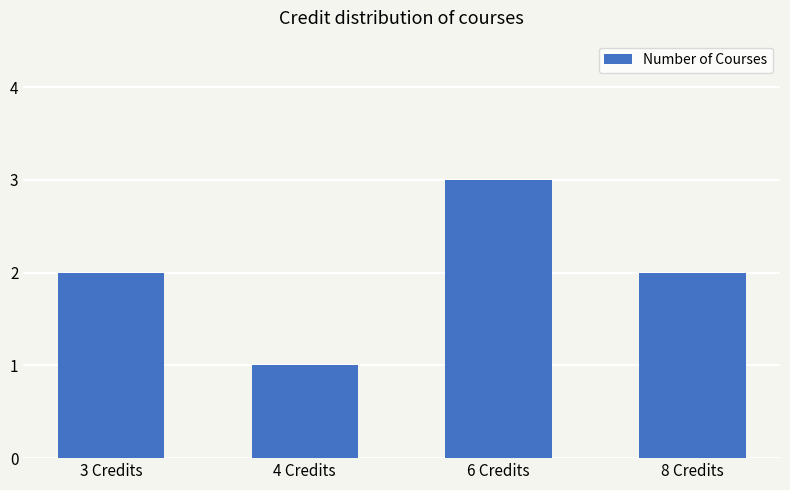

Read the value at 6 Credits.

3